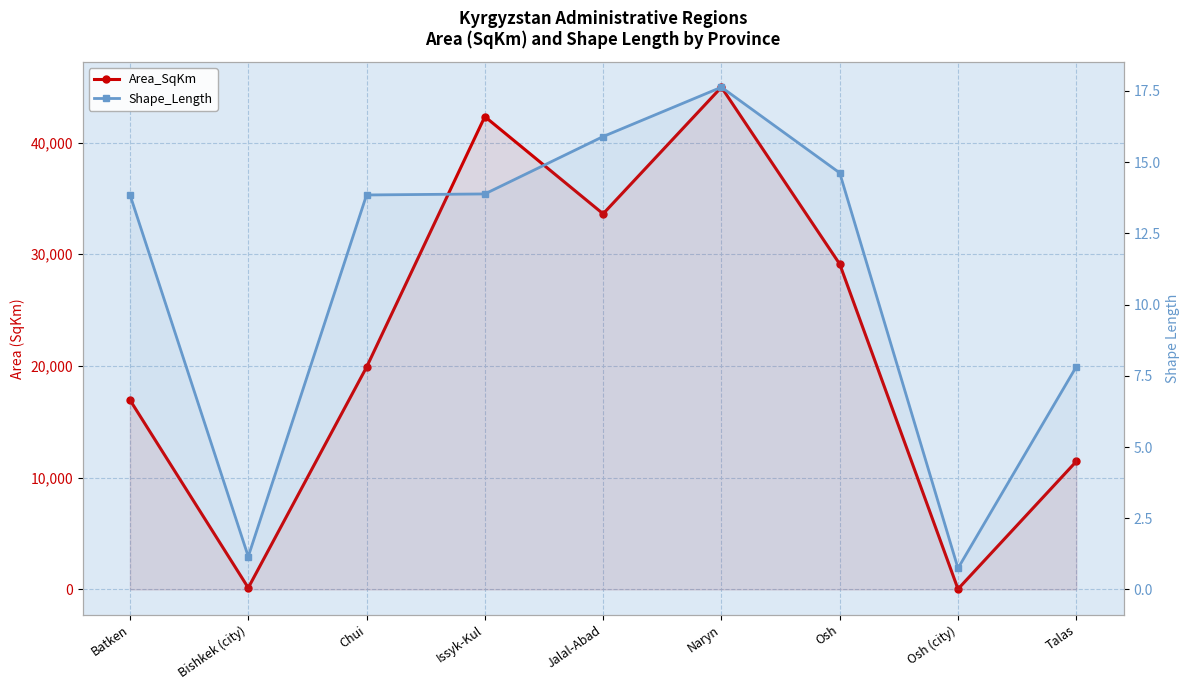

Where is the first local maximum for Shape_Length?

Naryn